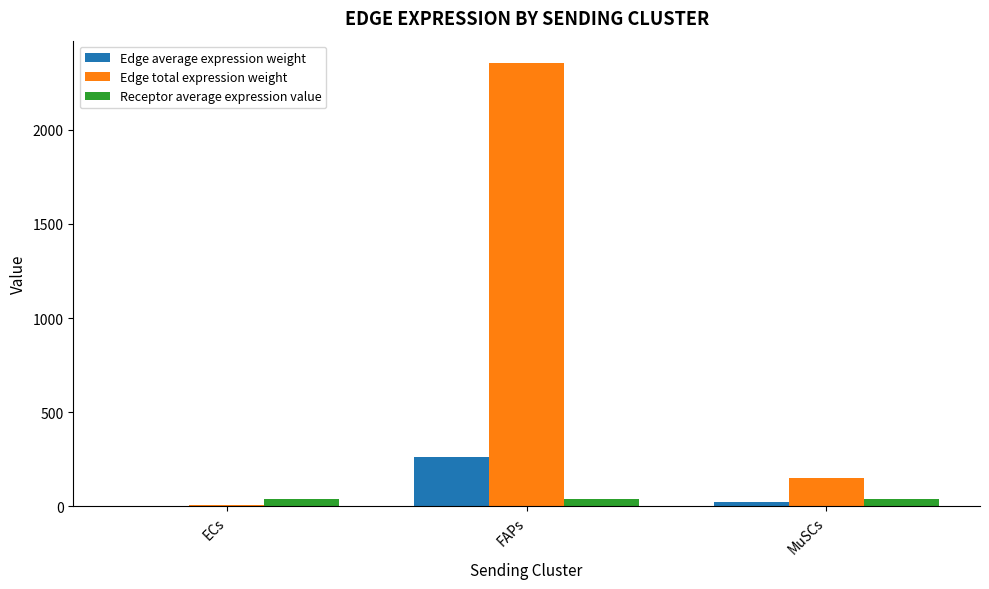

Read the Receptor average expression value value at MuSCs.

38.1